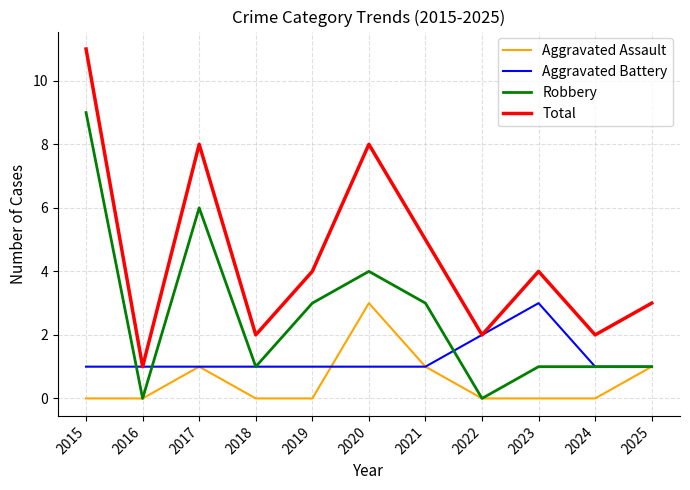

The value of Aggravated Assault at 2016 is 0. True or false?

True